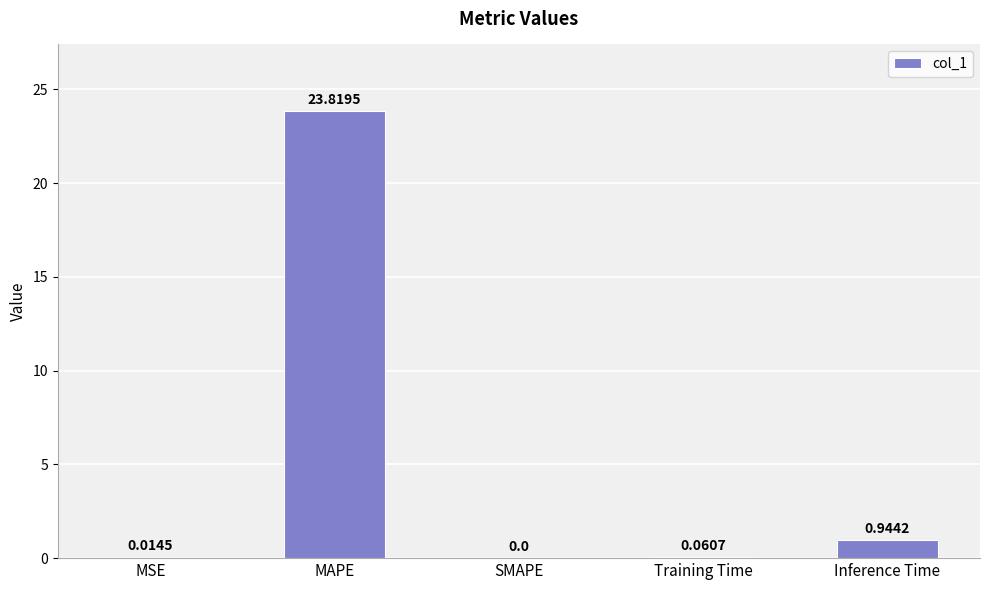

What is the change in value from Training Time to Inference Time?

+0.9